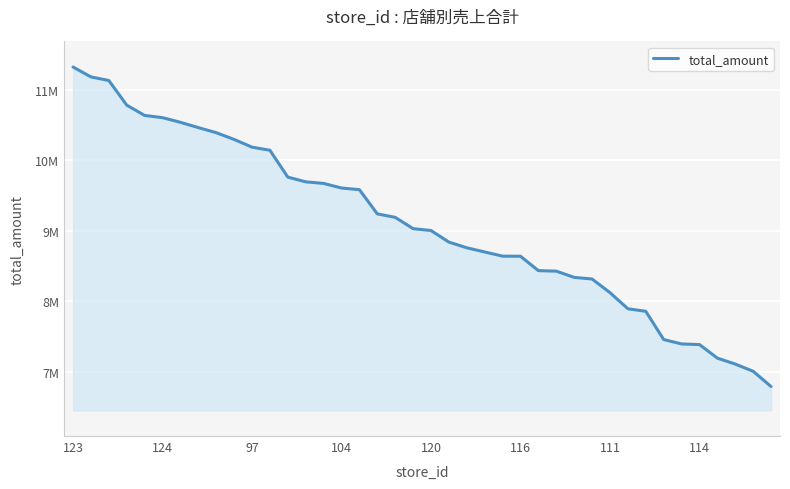

Does the chart display data point markers on the line(s)?

No